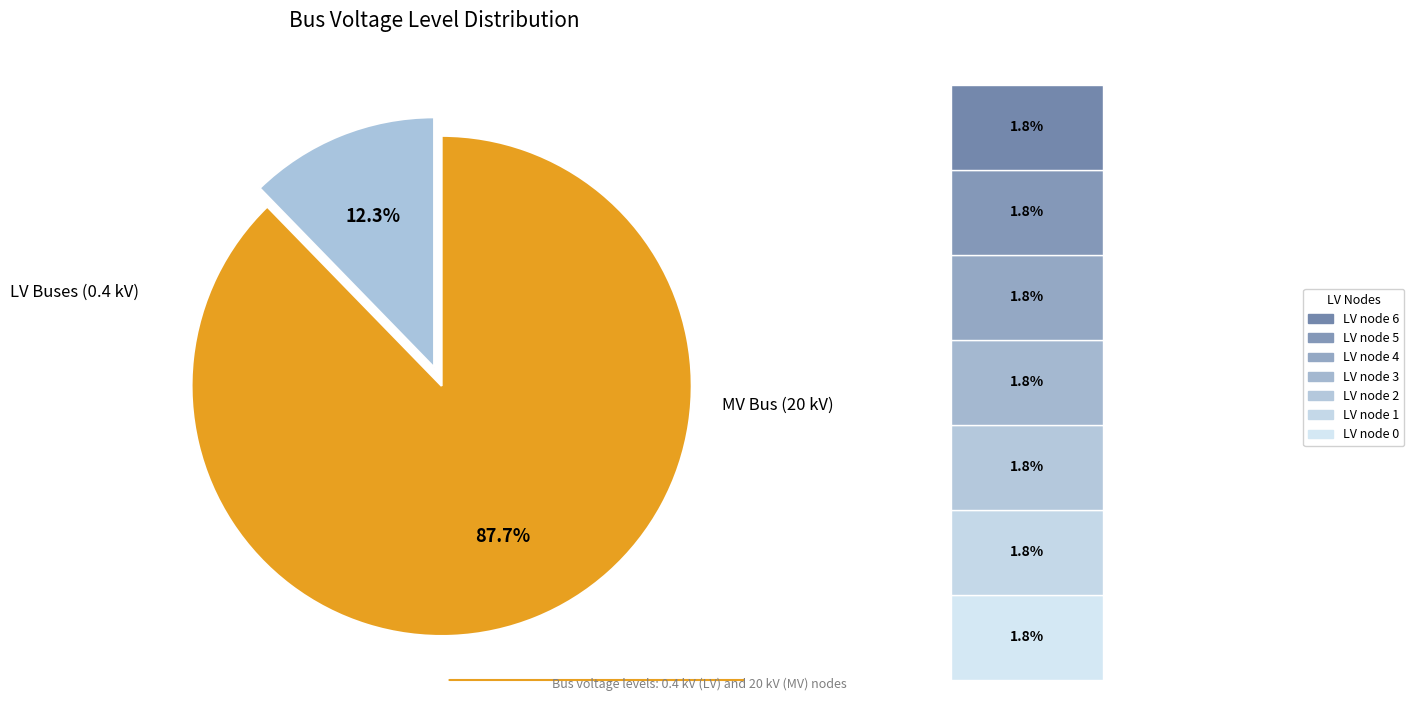

Between bus_LV_418-2_0_1_node_2 and bus_LV_418-2_0_1_node_5, which is larger?

bus_LV_418-2_0_1_node_2